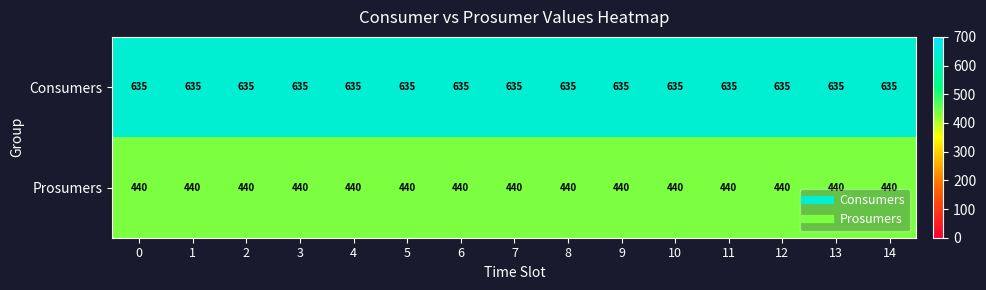

The value of Prosumers at 1 is 440. True or false?

True